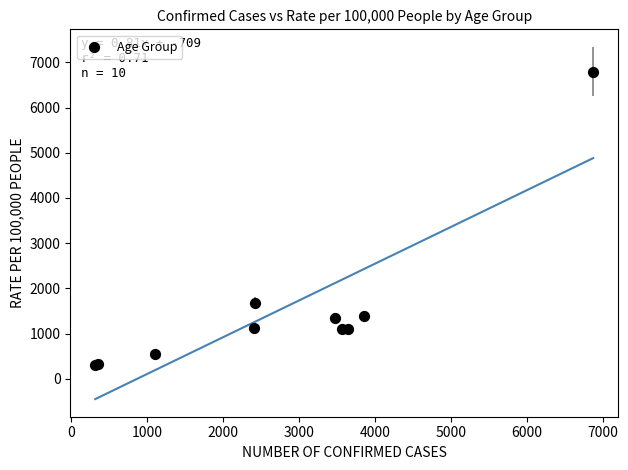

What Y value in the scatter plot is closest to 3545?

1669.6